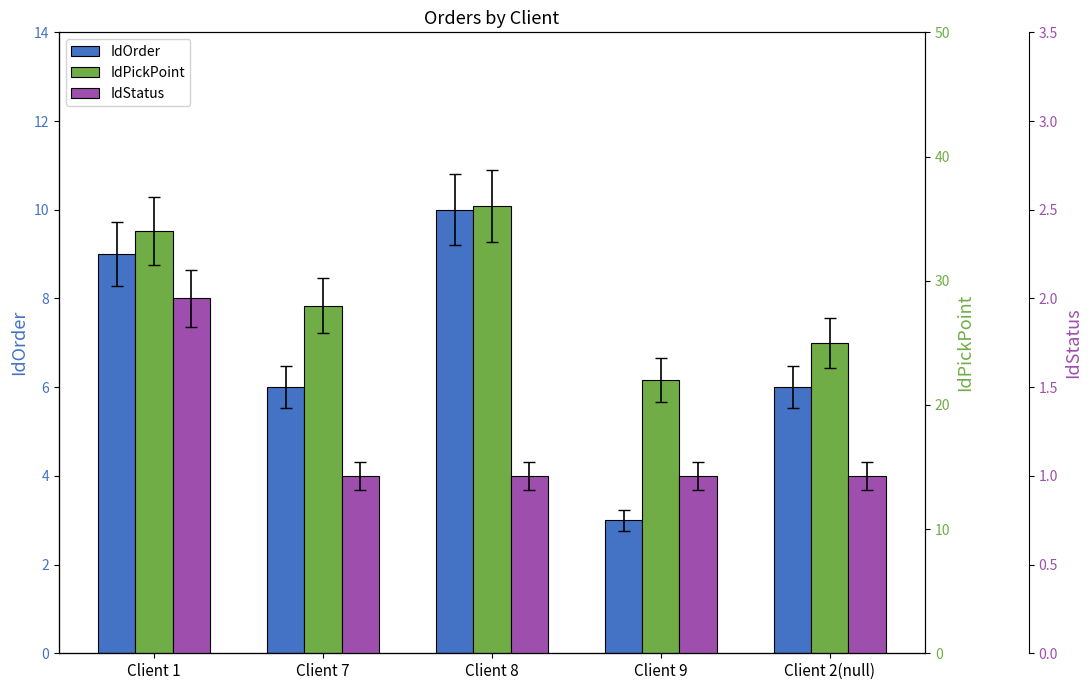

What value does the IdOrder series have at Client 8?

10